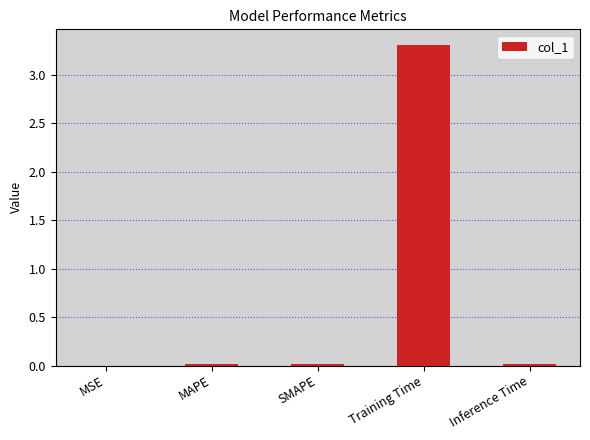

At which category does the chart reach its peak across all series?

Training Time